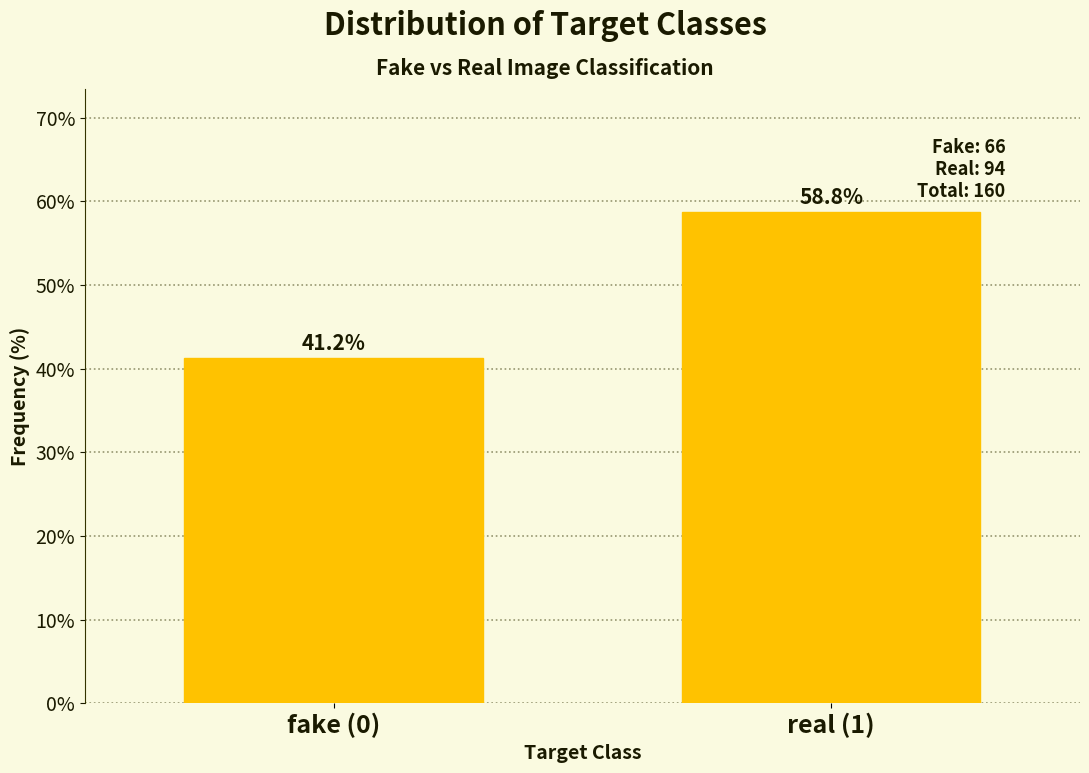

What is the sum of the values at fake (0) and real (1)?

100.0